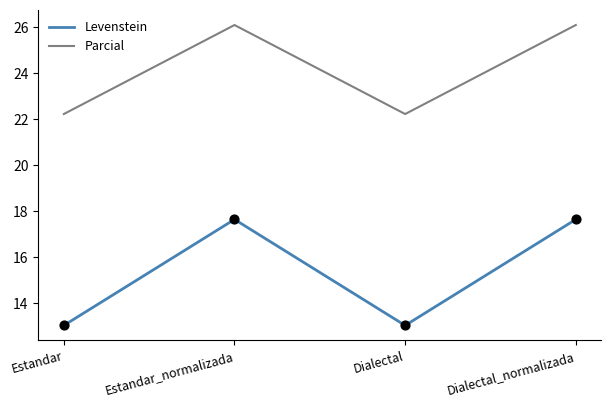

Is the value of Parcial at Dialectal greater than the value of Levenstein at Estandar?

Yes